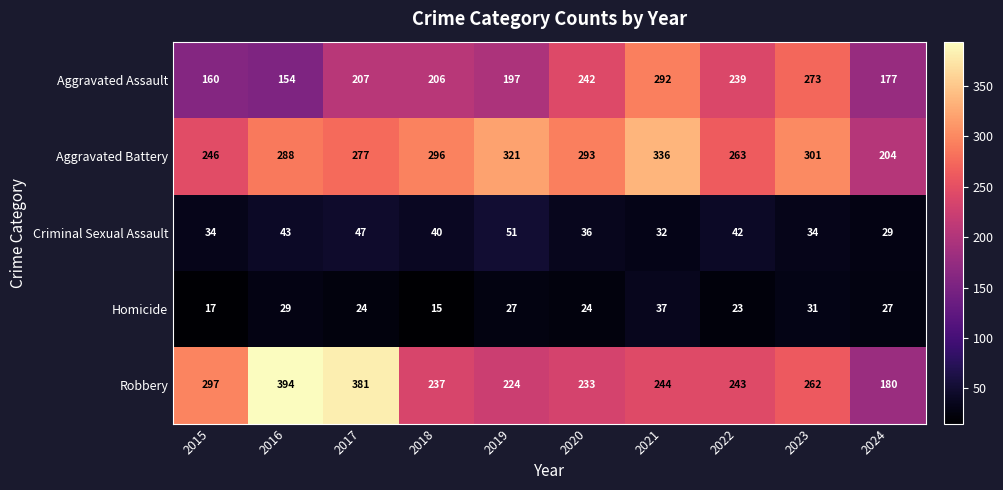

At which label does Criminal Sexual Assault first exceed 40?

2016